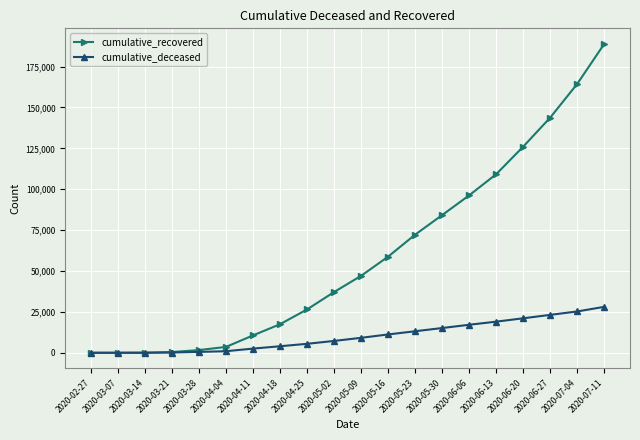

Which series has the largest total across all categories?

cumulative_recovered